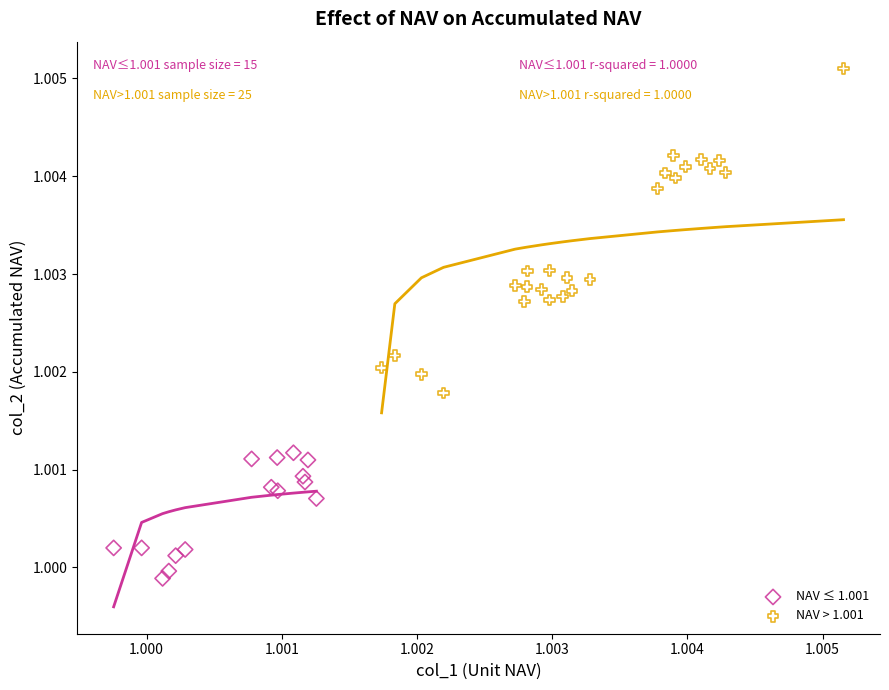

Which series contains the highest Y value?

NAV > 1.001